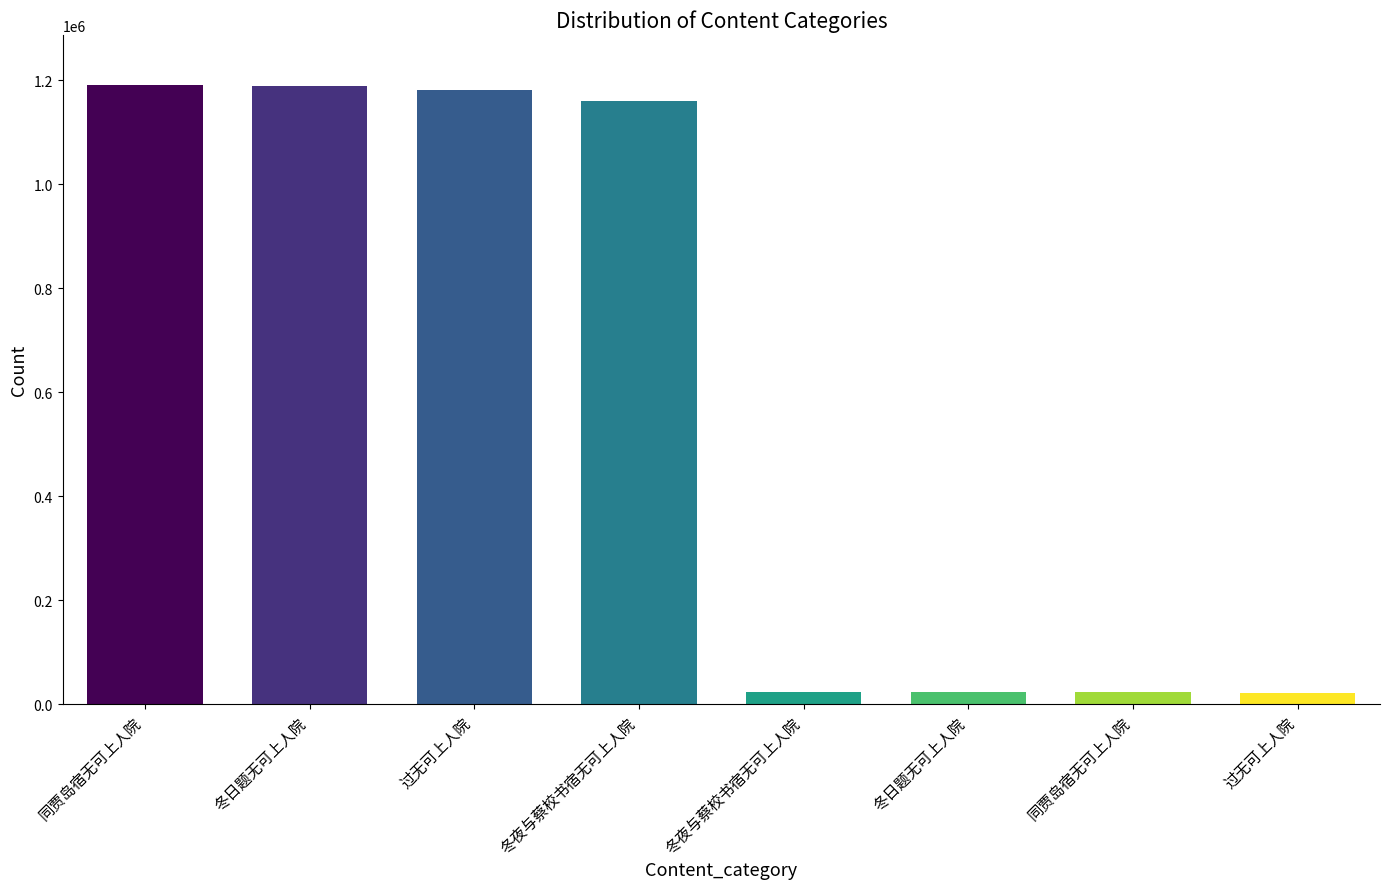

Between 过无可上人院 and 冬日题无可上人院, which is larger?

冬日题无可上人院